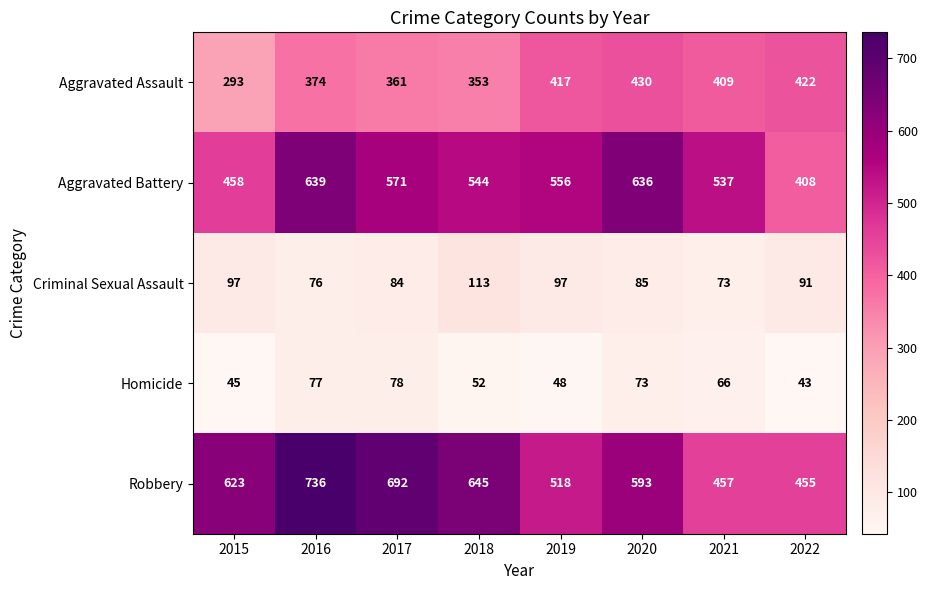

Which series changed the most between 2016 and 2017?

Aggravated Battery